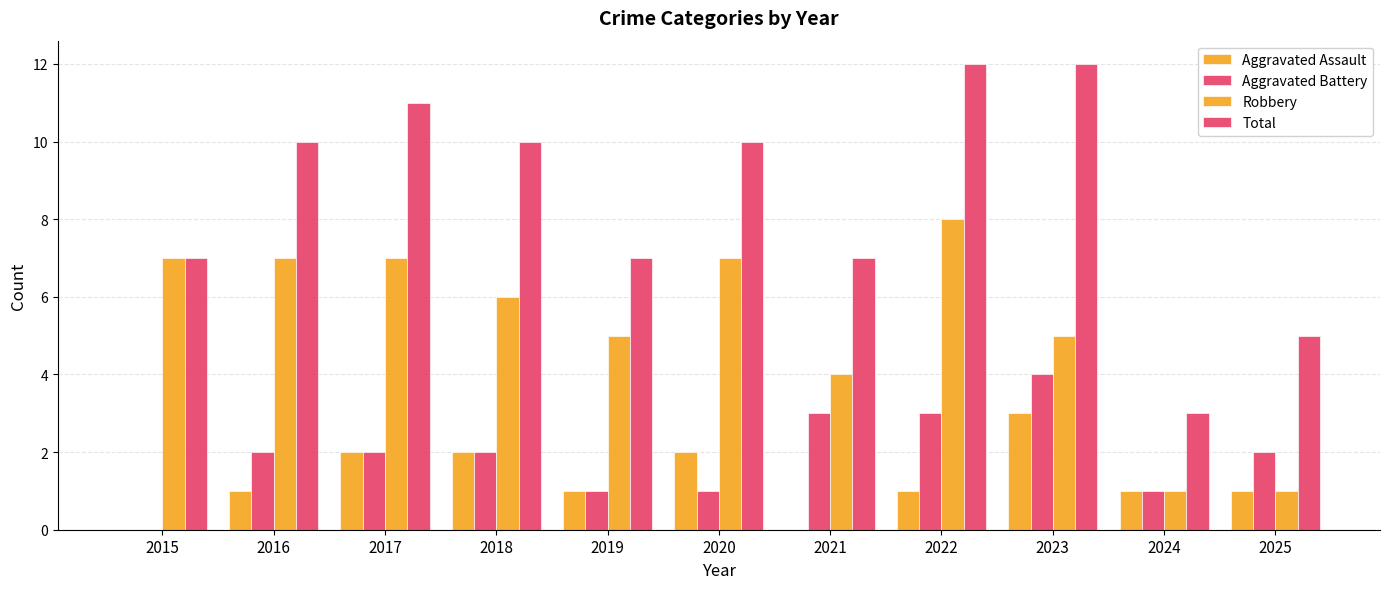

What is the difference between the maximum and minimum values in the Aggravated Assault series?

3